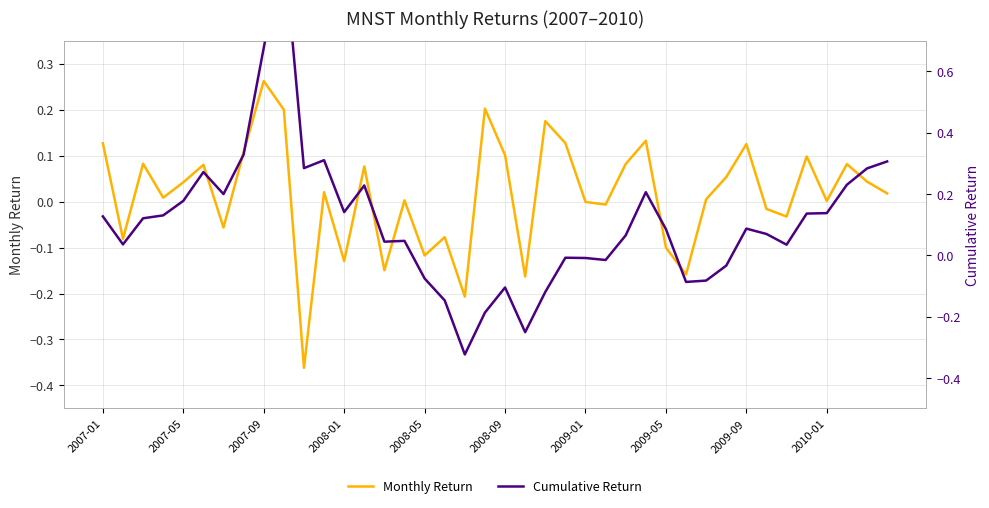

What is the smallest value displayed?

-0.4